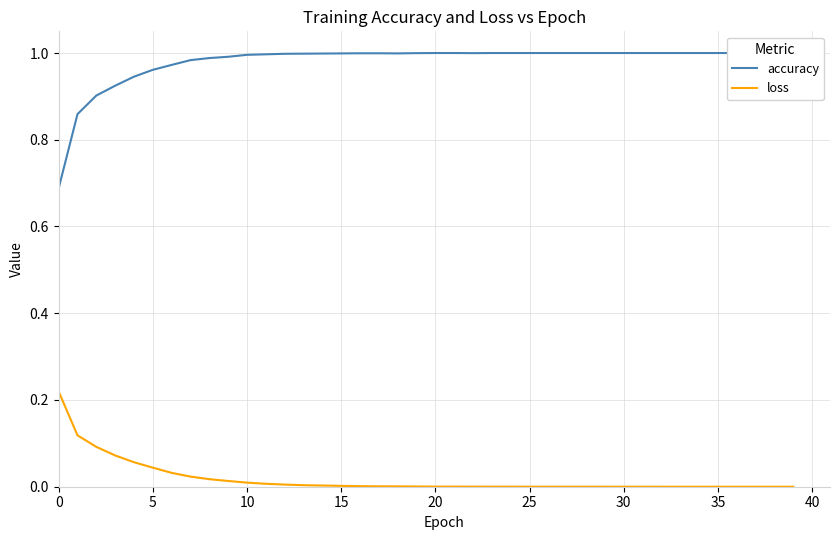

Is it true that loss equals 0.0 at 21?

True